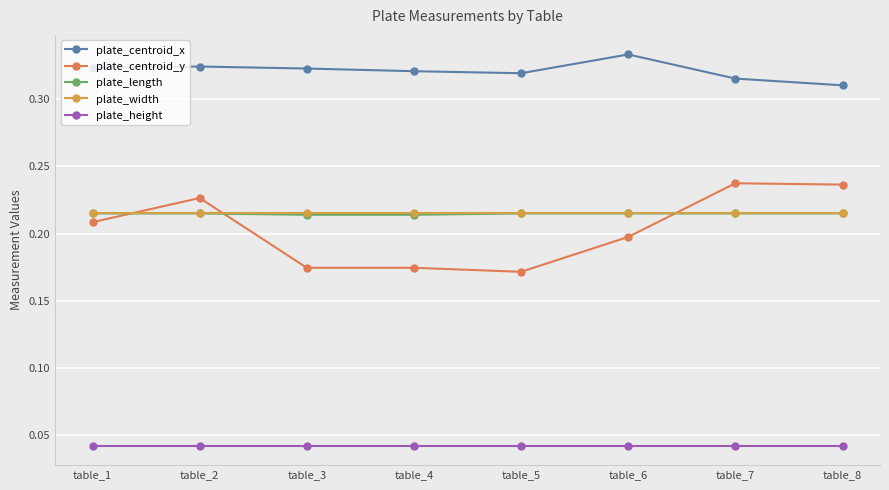

Which series changed the most between table_1 and table_5?

plate_centroid_y